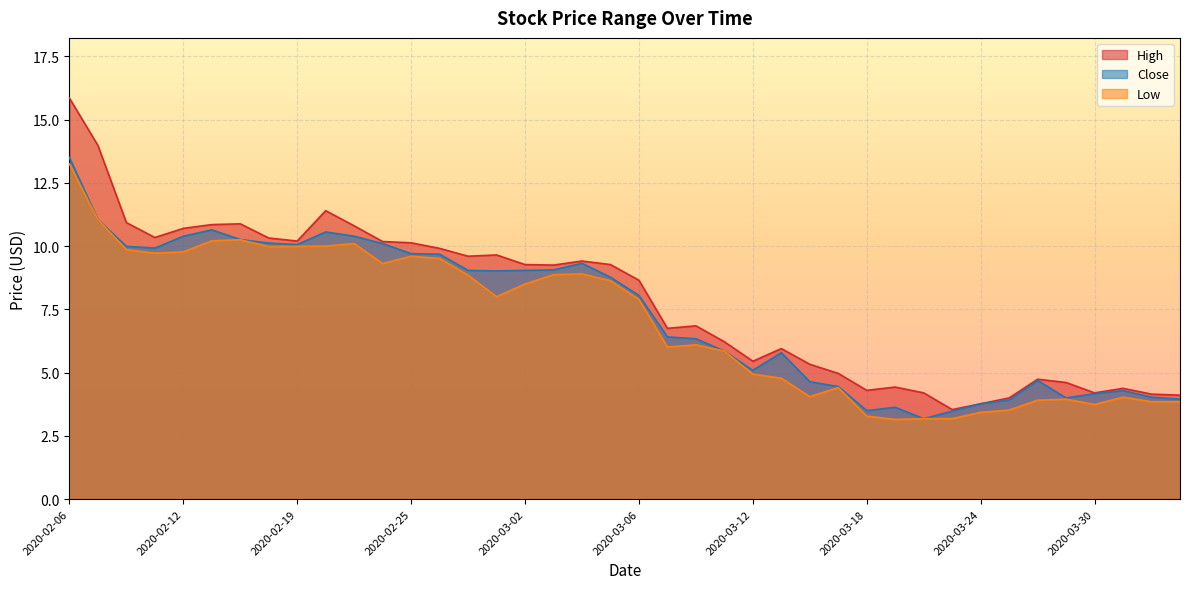

Where does the Close series first go above 8?

2020-02-06